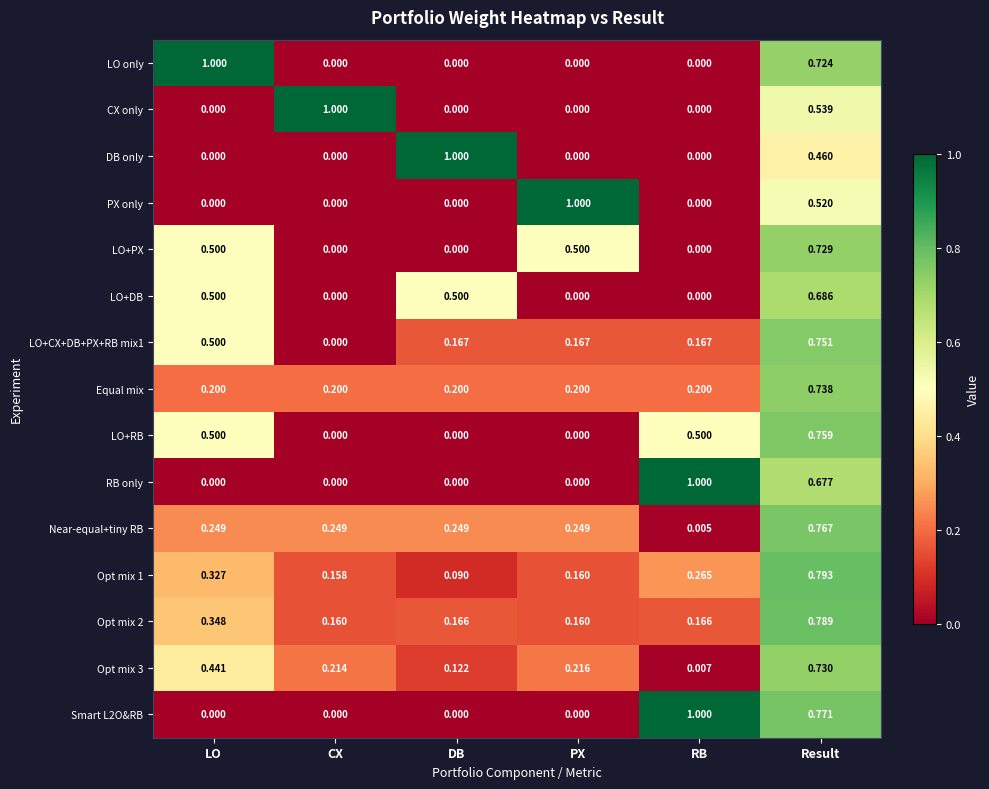

Rank the categories by Opt mix 1 value from lowest to highest.

DB, CX, PX, RB, LO, Result